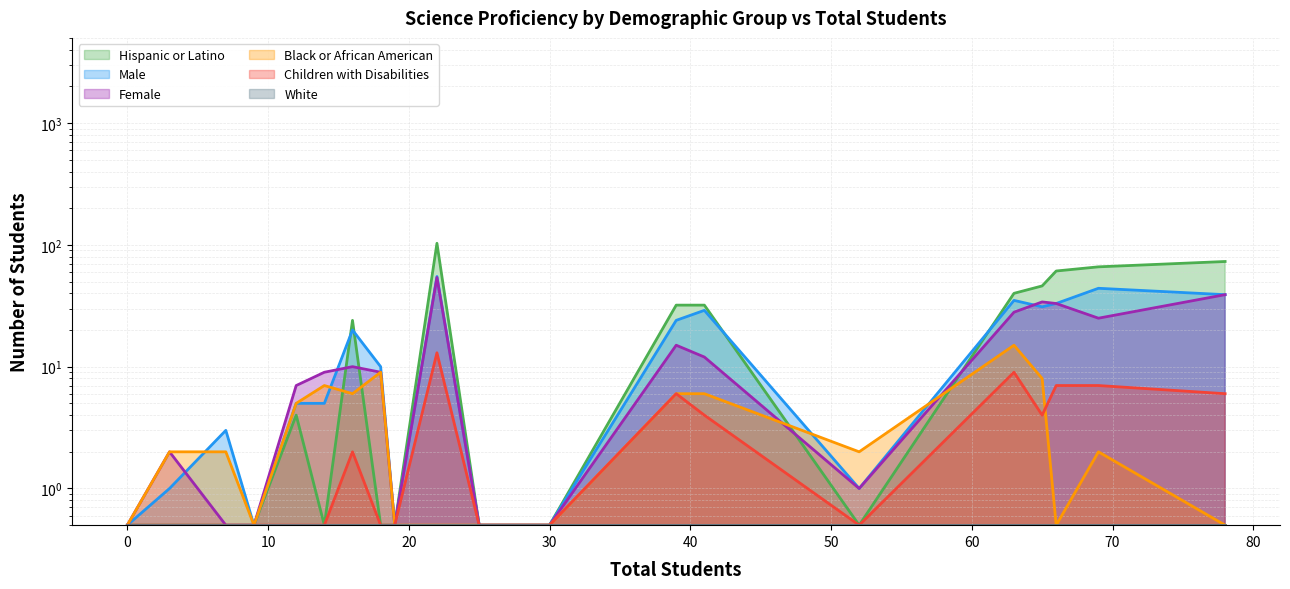

How many values in the Male series exceed 10?

9